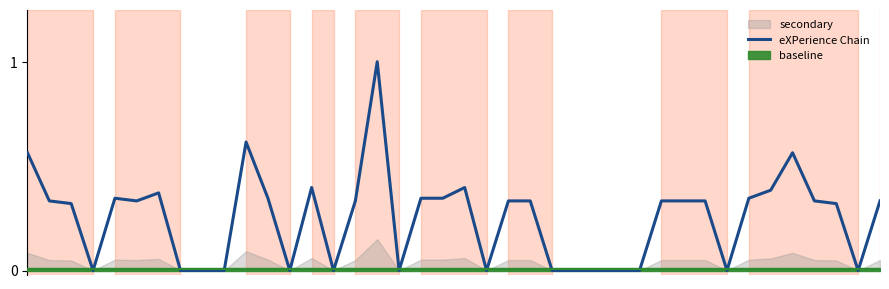

What is the maximum value for eXPerience Chain?

1.0